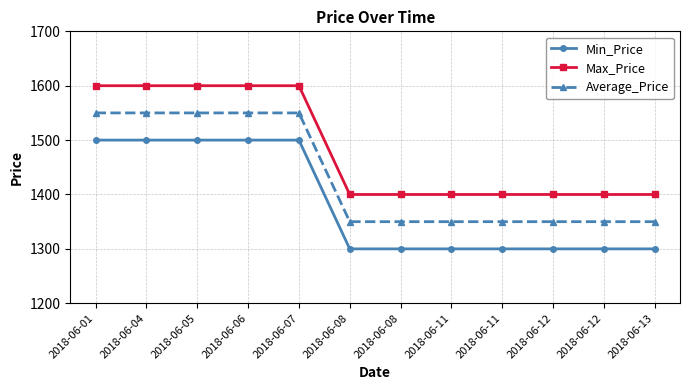

Which series has the largest total across all categories?

Max_Price